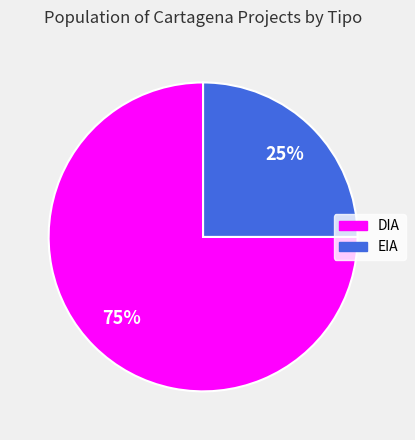

Rank the categories by value from lowest to highest.

EIA, DIA